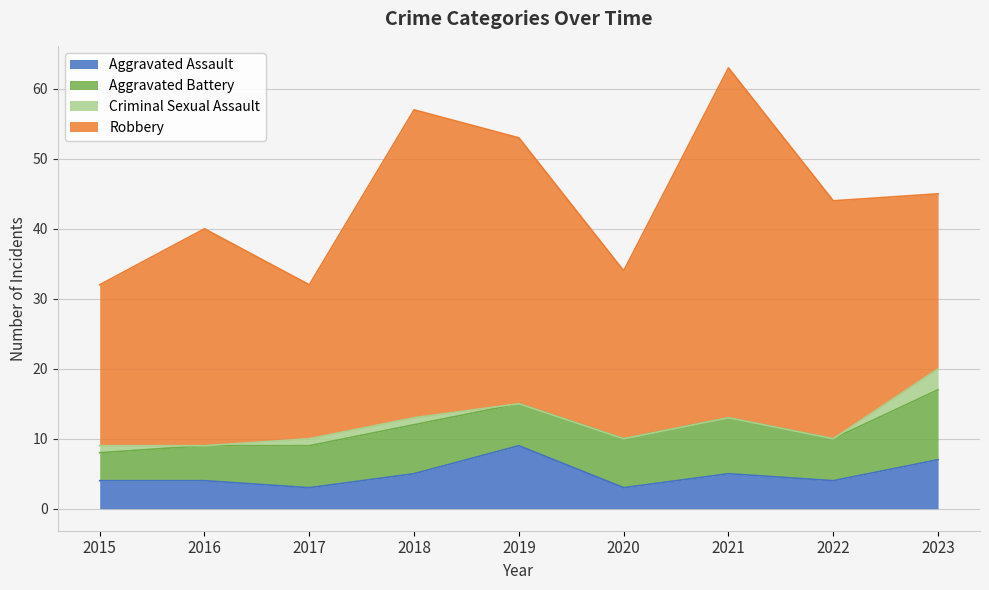

What is the total value across all series at 2020?

34